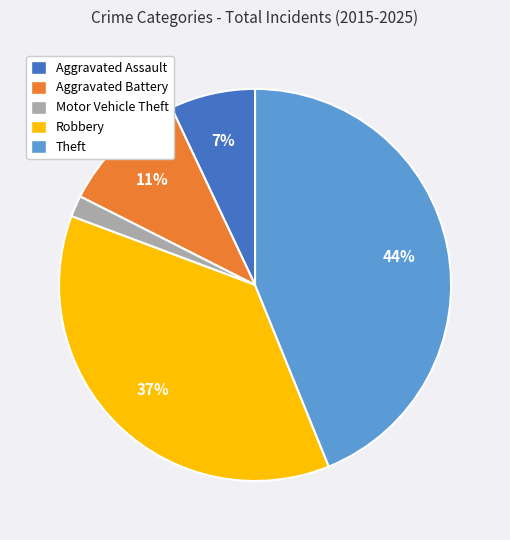

What is the largest slice in the pie chart?

Theft